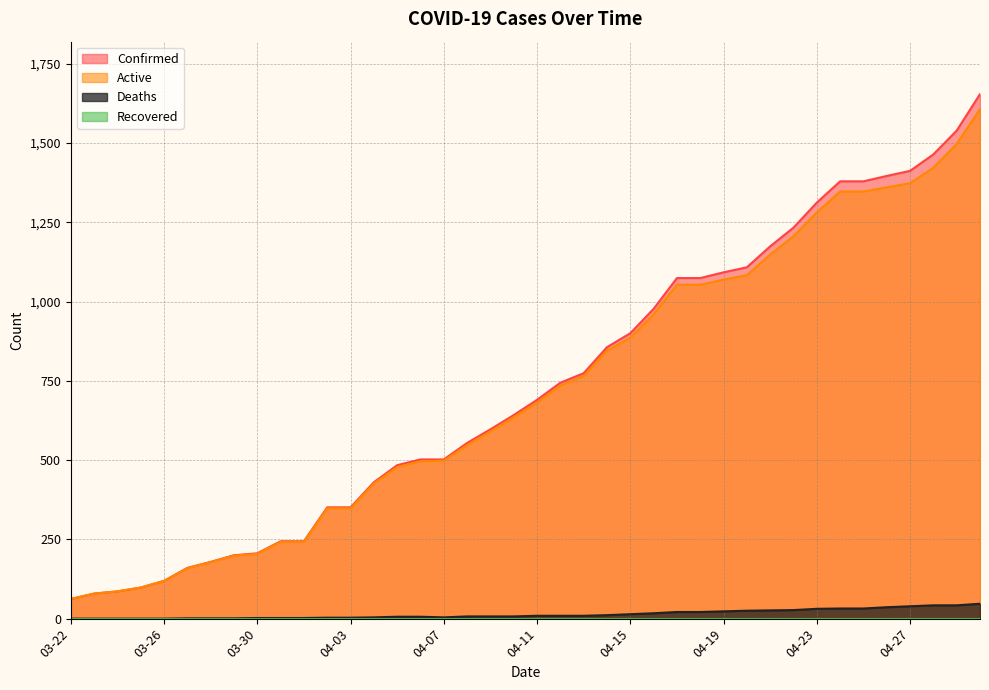

True or false: Deaths and Confirmed cross at least once.

False